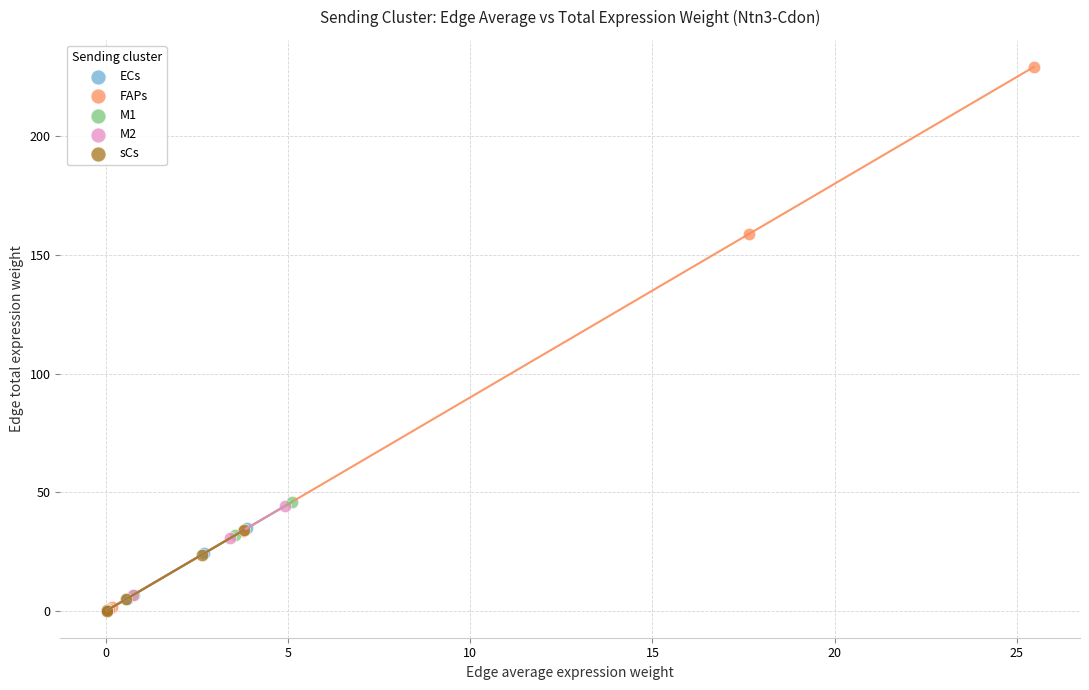

Which series contains the highest Y value?

FAPs